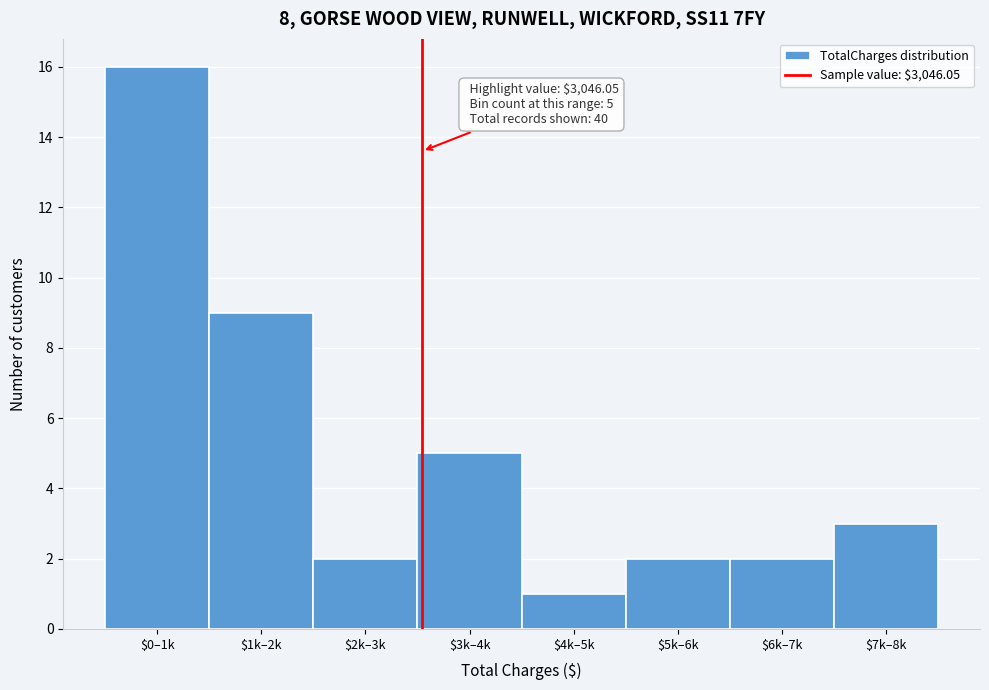

Reading left to right, list all the values displayed in this chart.

16	9	2	5	1	2	2	3